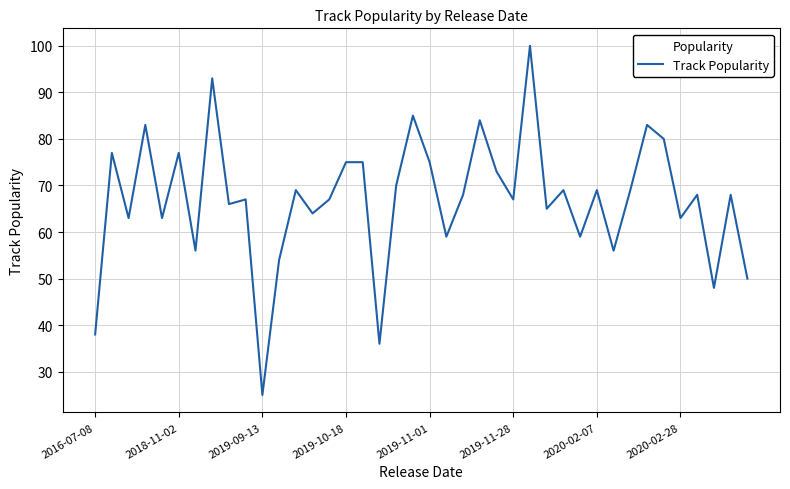

What is the smallest value displayed?

25